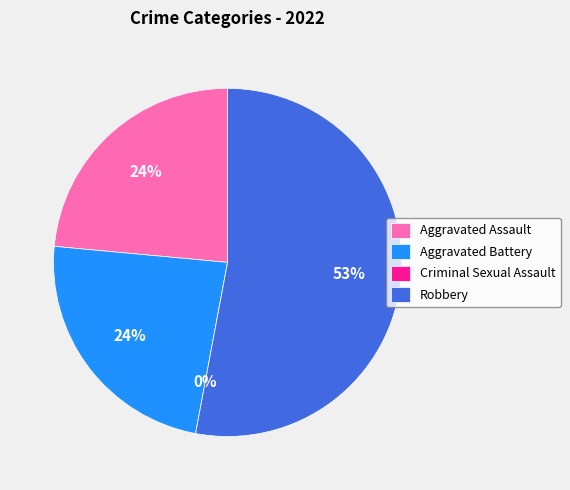

Which category accounts for the majority?

Robbery